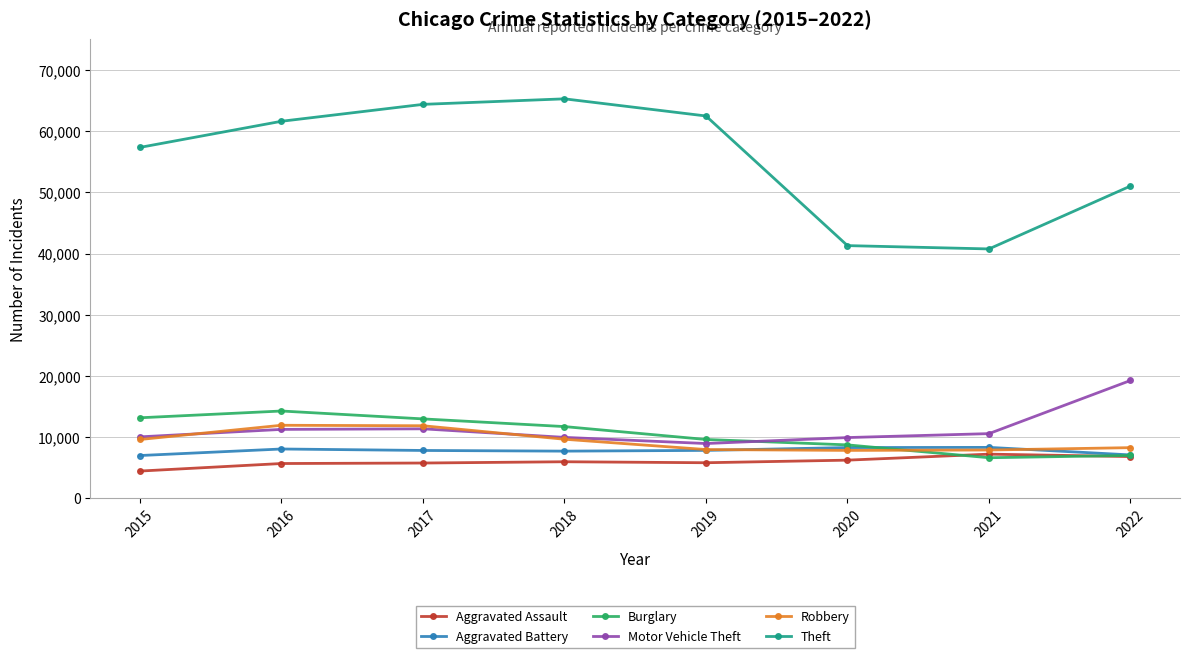

The value of Aggravated Battery at 2022 is 3900. True or false?

False